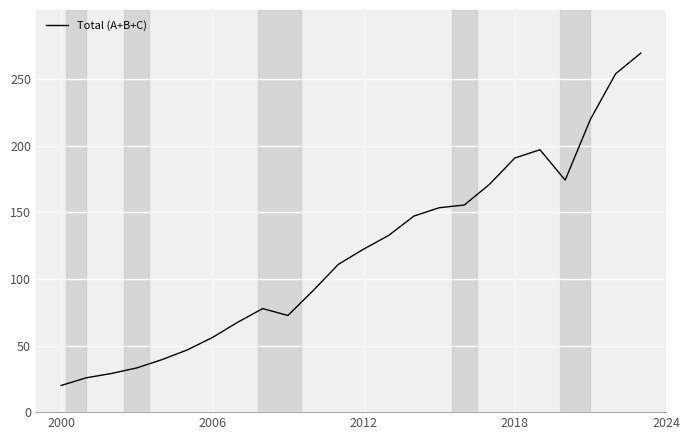

What is the minimum value shown in the chart?

20.0